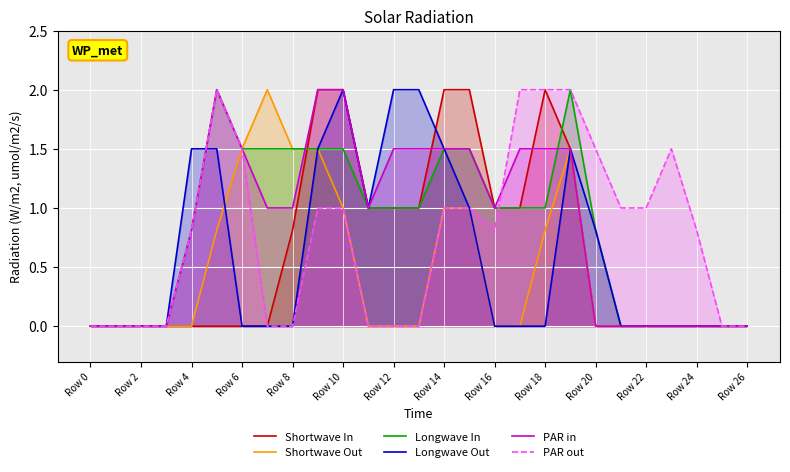

The value of Longwave In at Row 10 is 1.5. True or false?

True